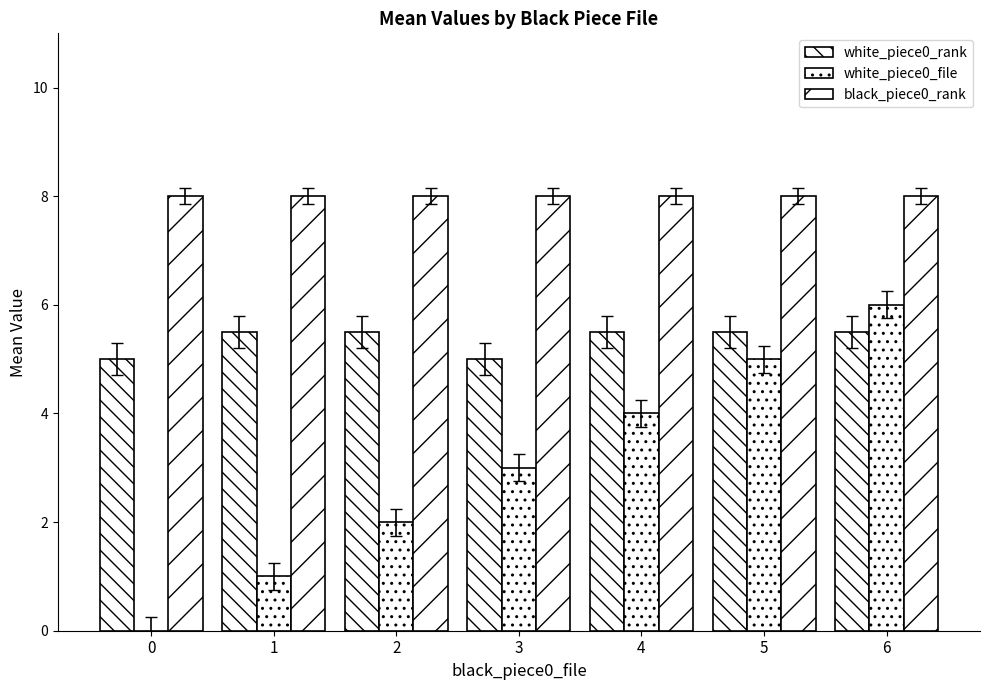

The value of black_piece0_rank at 2 is 8.0. True or false?

True